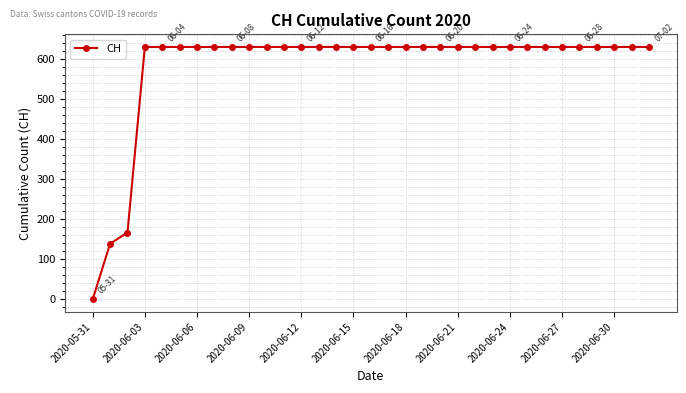

What is the greatest value displayed?

631